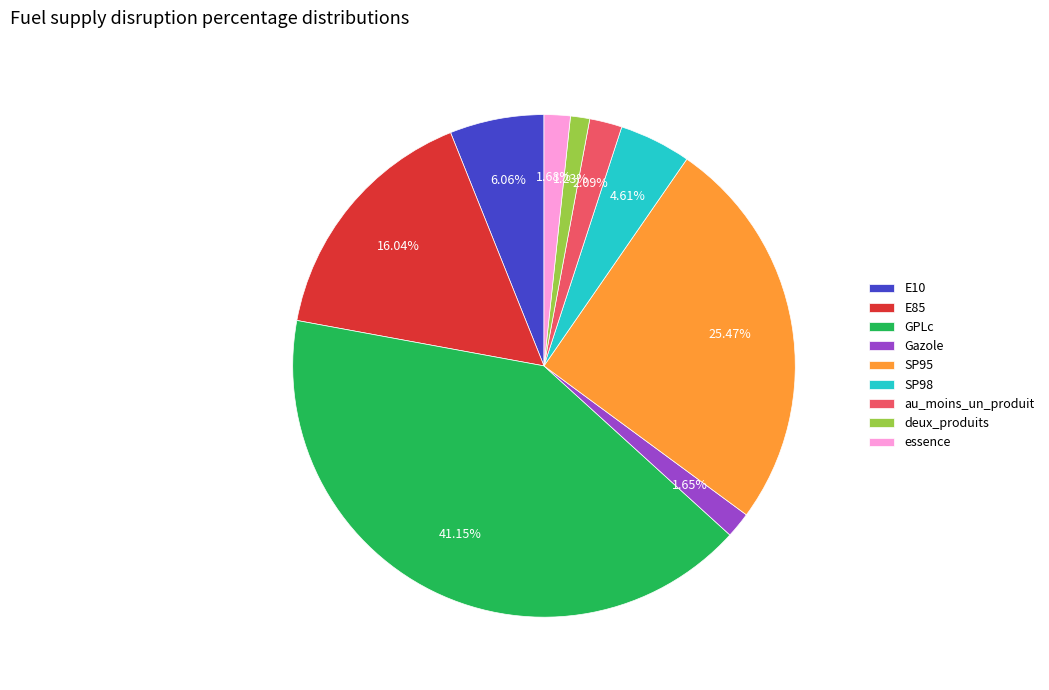

How many slices are in this pie chart?

9